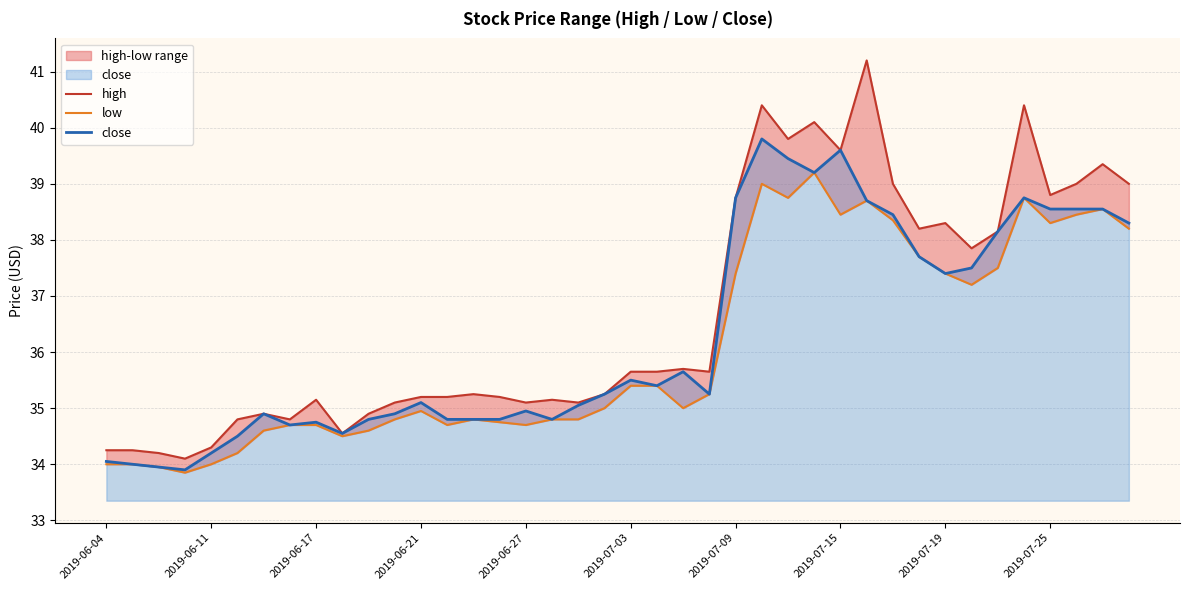

True or false: high and low intersect in this chart.

False